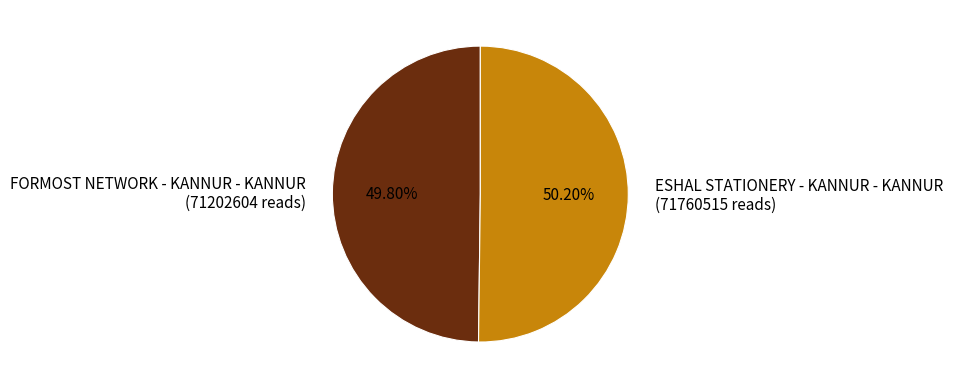

True or false: ESHAL STATIONERY - KANNUR - KANNUR accounts for 50% of the total.

True